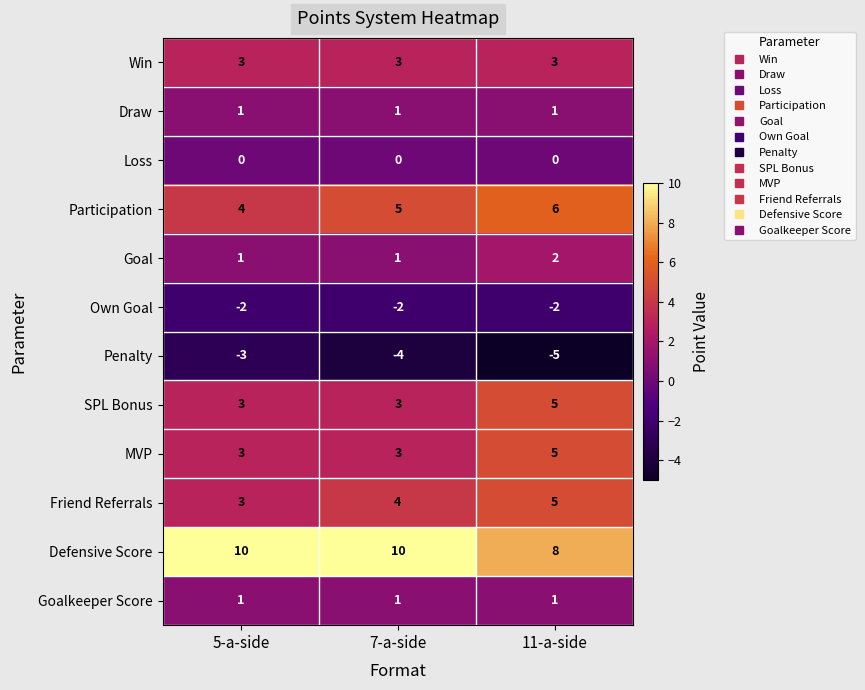

Which series has the largest total across all categories?

Defensive Score